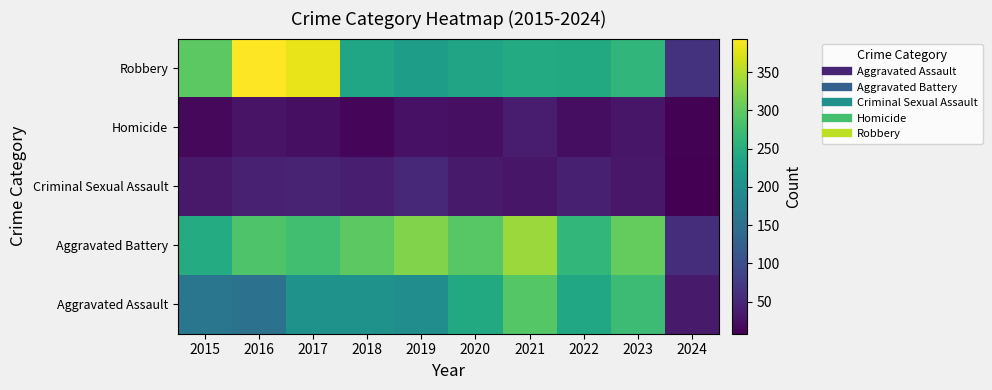

Reading left to right, transcribe all the data shown in this chart.

Aggravated Assault: 2015=160	2016=154	2017=207	2018=206	2019=197	2020=242	2021=292	2022=239	2023=273	2024=36
Aggravated Battery: 2015=246	2016=288	2017=277	2018=296	2019=321	2020=293	2021=336	2022=263	2023=303	2024=58
Criminal Sexual Assault: 2015=34	2016=43	2017=47	2018=40	2019=51	2020=36	2021=32	2022=42	2023=33	2024=8
Homicide: 2015=17	2016=29	2017=24	2018=15	2019=27	2020=24	2021=37	2022=23	2023=31	2024=10
Robbery: 2015=297	2016=394	2017=381	2018=237	2019=224	2020=233	2021=244	2022=243	2023=262	2024=65